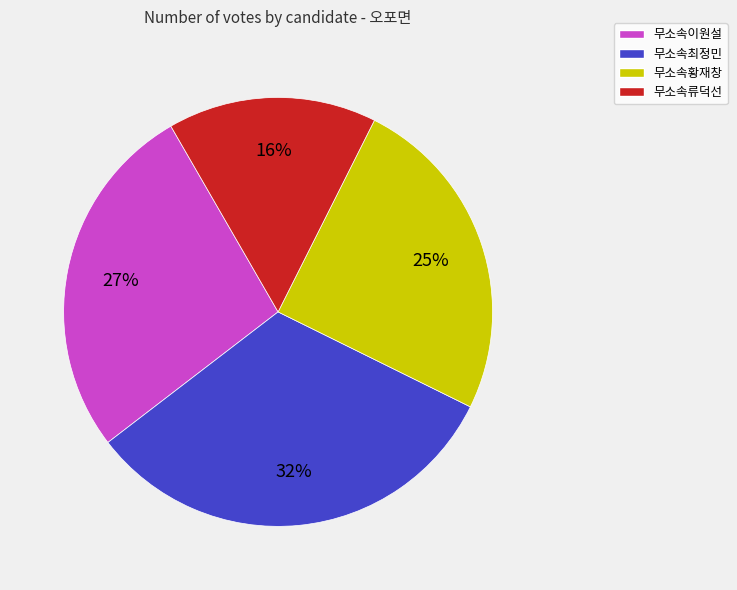

Rank the categories by value from highest to lowest.

무소속최정민, 무소속이원설, 무소속황재창, 무소속류덕선